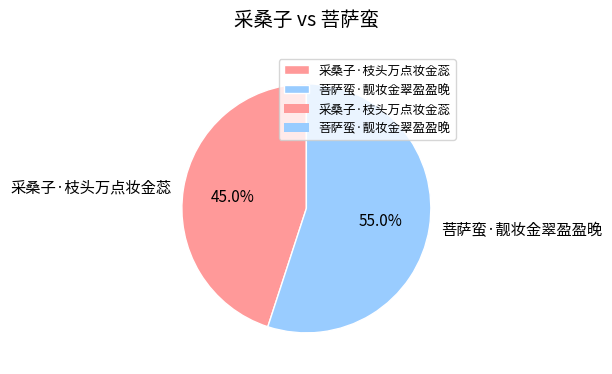

Which slice is the largest?

菩萨蛮·靓妆金翠盈盈晚